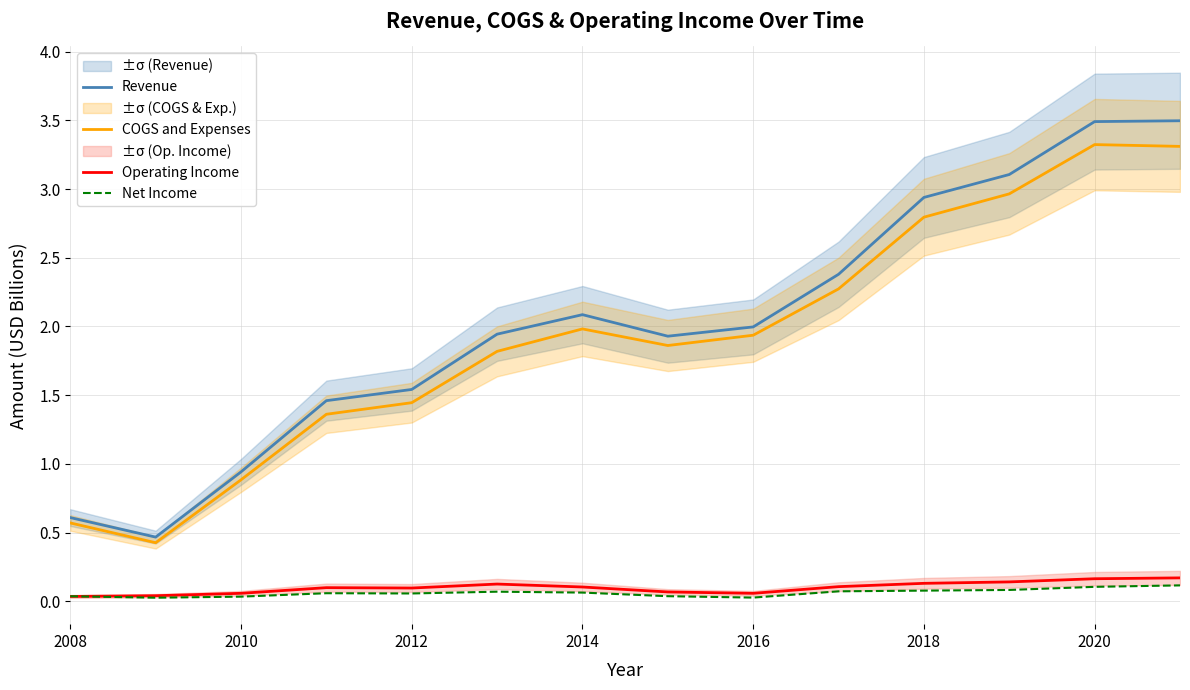

What is the minimum value for COGS and Expenses?

0.4